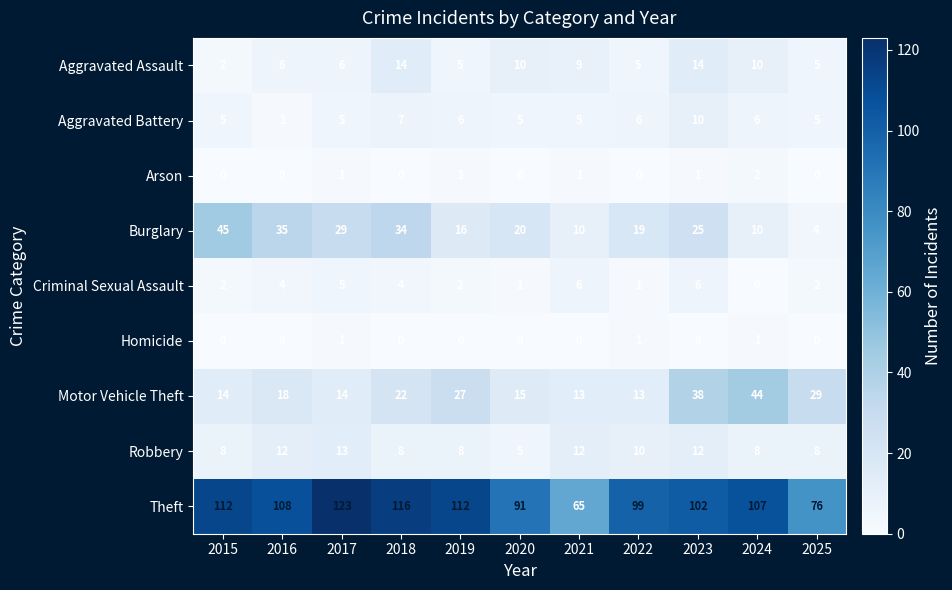

Rank the series at 2021 from highest to lowest value.

Theft, Motor Vehicle Theft, Robbery, Burglary, Aggravated Assault, Criminal Sexual Assault, Aggravated Battery, Arson, Homicide